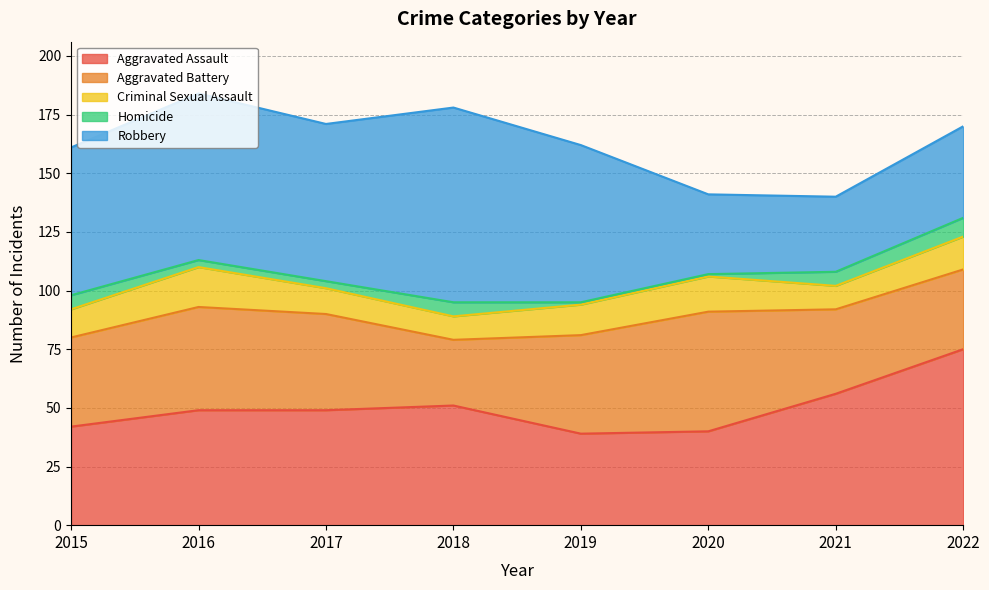

How many lines are shown in the chart?

5